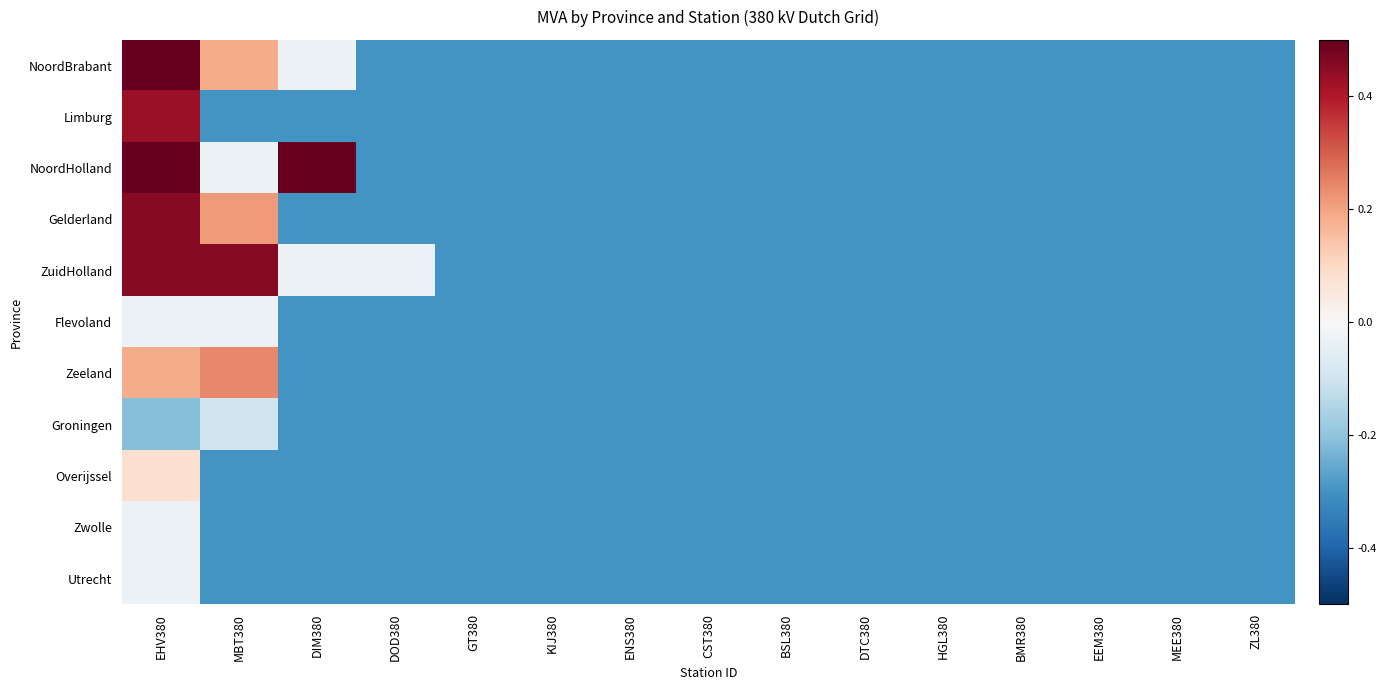

Reading right to left, list all the values displayed in this chart.

NoordBrabant: ZL380=-0.3	MEE380=-0.3	EEM380=-0.3	BMR380=-0.3	HGL380=-0.3	DTC380=-0.3	BSL380=-0.3	CST380=-0.3	ENS380=-0.3	KIJ380=-0.3	GT380=-0.3	DOD380=-0.3	DIM380=-0.0	MBT380=0.2	EHV380=0.7
Limburg: ZL380=-0.3	MEE380=-0.3	EEM380=-0.3	BMR380=-0.3	HGL380=-0.3	DTC380=-0.3	BSL380=-0.3	CST380=-0.3	ENS380=-0.3	KIJ380=-0.3	GT380=-0.3	DOD380=-0.3	DIM380=-0.3	MBT380=-0.3	EHV380=0.4
NoordHolland: ZL380=-0.3	MEE380=-0.3	EEM380=-0.3	BMR380=-0.3	HGL380=-0.3	DTC380=-0.3	BSL380=-0.3	CST380=-0.3	ENS380=-0.3	KIJ380=-0.3	GT380=-0.3	DOD380=-0.3	DIM380=0.5	MBT380=-0.0	EHV380=0.7
Gelderland: ZL380=-0.3	MEE380=-0.3	EEM380=-0.3	BMR380=-0.3	HGL380=-0.3	DTC380=-0.3	BSL380=-0.3	CST380=-0.3	ENS380=-0.3	KIJ380=-0.3	GT380=-0.3	DOD380=-0.3	DIM380=-0.3	MBT380=0.2	EHV380=0.5
ZuidHolland: ZL380=-0.3	MEE380=-0.3	EEM380=-0.3	BMR380=-0.3	HGL380=-0.3	DTC380=-0.3	BSL380=-0.3	CST380=-0.3	ENS380=-0.3	KIJ380=-0.3	GT380=-0.3	DOD380=-0.0	DIM380=-0.0	MBT380=0.5	EHV380=0.5
Flevoland: ZL380=-0.3	MEE380=-0.3	EEM380=-0.3	BMR380=-0.3	HGL380=-0.3	DTC380=-0.3	BSL380=-0.3	CST380=-0.3	ENS380=-0.3	KIJ380=-0.3	GT380=-0.3	DOD380=-0.3	DIM380=-0.3	MBT380=-0.0	EHV380=-0.0
Zeeland: ZL380=-0.3	MEE380=-0.3	EEM380=-0.3	BMR380=-0.3	HGL380=-0.3	DTC380=-0.3	BSL380=-0.3	CST380=-0.3	ENS380=-0.3	KIJ380=-0.3	GT380=-0.3	DOD380=-0.3	DIM380=-0.3	MBT380=0.2	EHV380=0.2
Groningen: ZL380=-0.3	MEE380=-0.3	EEM380=-0.3	BMR380=-0.3	HGL380=-0.3	DTC380=-0.3	BSL380=-0.3	CST380=-0.3	ENS380=-0.3	KIJ380=-0.3	GT380=-0.3	DOD380=-0.3	DIM380=-0.3	MBT380=-0.1	EHV380=-0.2
Overijssel: ZL380=-0.3	MEE380=-0.3	EEM380=-0.3	BMR380=-0.3	HGL380=-0.3	DTC380=-0.3	BSL380=-0.3	CST380=-0.3	ENS380=-0.3	KIJ380=-0.3	GT380=-0.3	DOD380=-0.3	DIM380=-0.3	MBT380=-0.3	EHV380=0.1
Zwolle: ZL380=-0.3	MEE380=-0.3	EEM380=-0.3	BMR380=-0.3	HGL380=-0.3	DTC380=-0.3	BSL380=-0.3	CST380=-0.3	ENS380=-0.3	KIJ380=-0.3	GT380=-0.3	DOD380=-0.3	DIM380=-0.3	MBT380=-0.3	EHV380=-0.0
Utrecht: ZL380=-0.3	MEE380=-0.3	EEM380=-0.3	BMR380=-0.3	HGL380=-0.3	DTC380=-0.3	BSL380=-0.3	CST380=-0.3	ENS380=-0.3	KIJ380=-0.3	GT380=-0.3	DOD380=-0.3	DIM380=-0.3	MBT380=-0.3	EHV380=-0.0